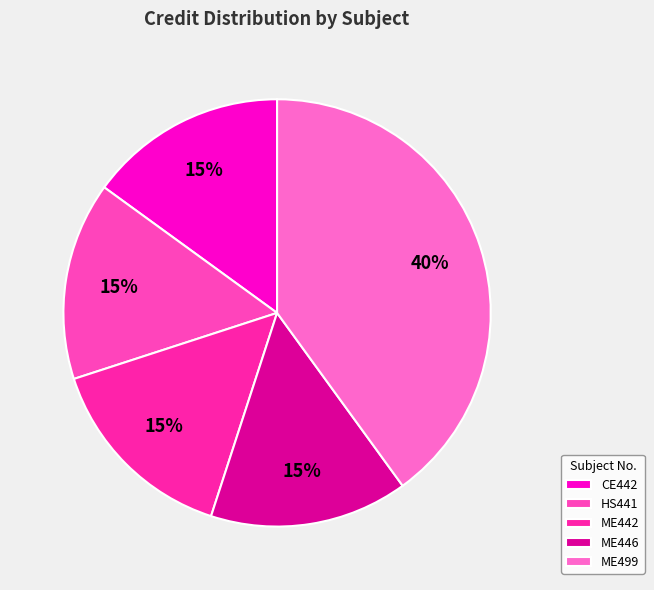

What percentage is the ME446 slice, to the nearest percent?

15%